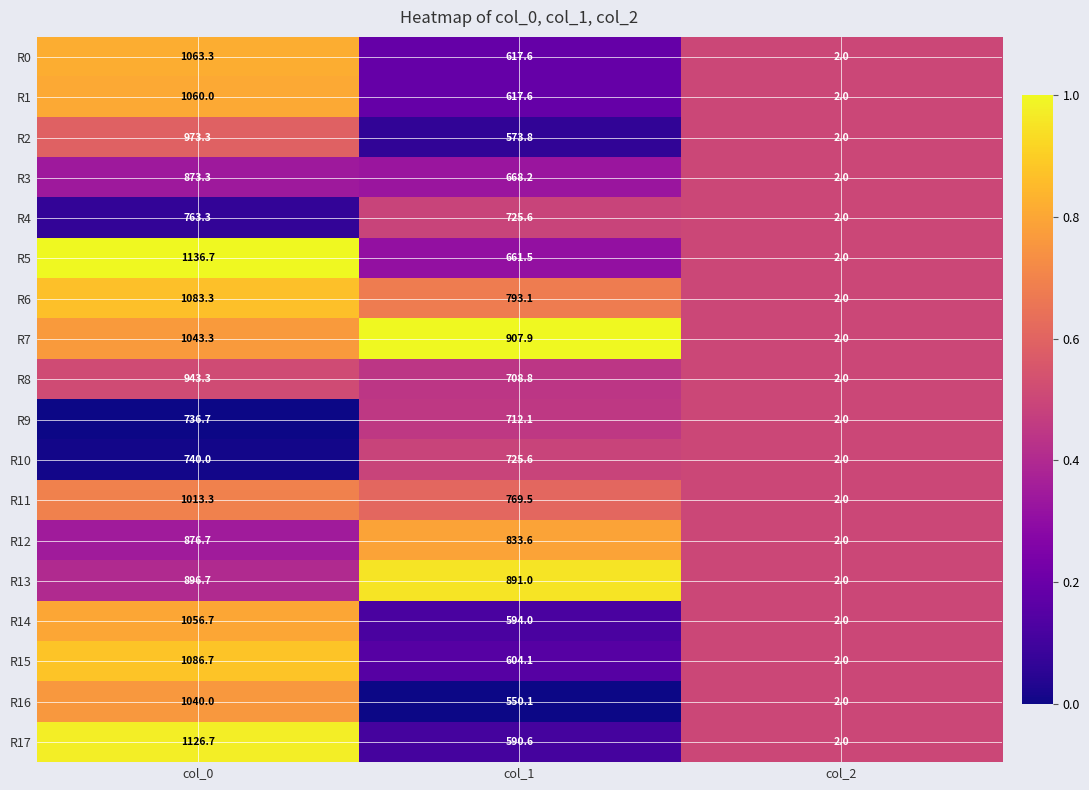

True or false: R9 has a value of 325.8 at col_0.

False